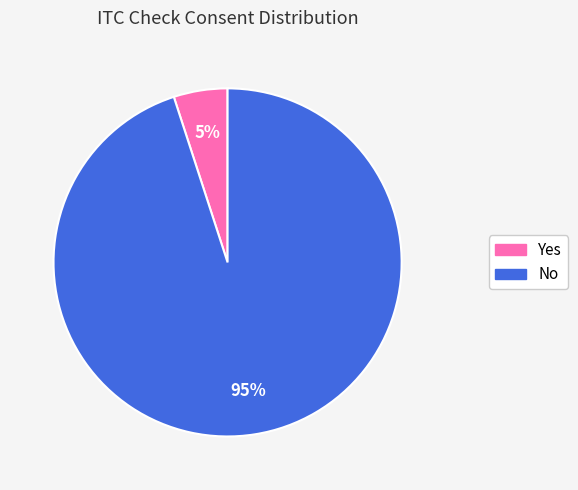

Which slice is the smallest?

Yes